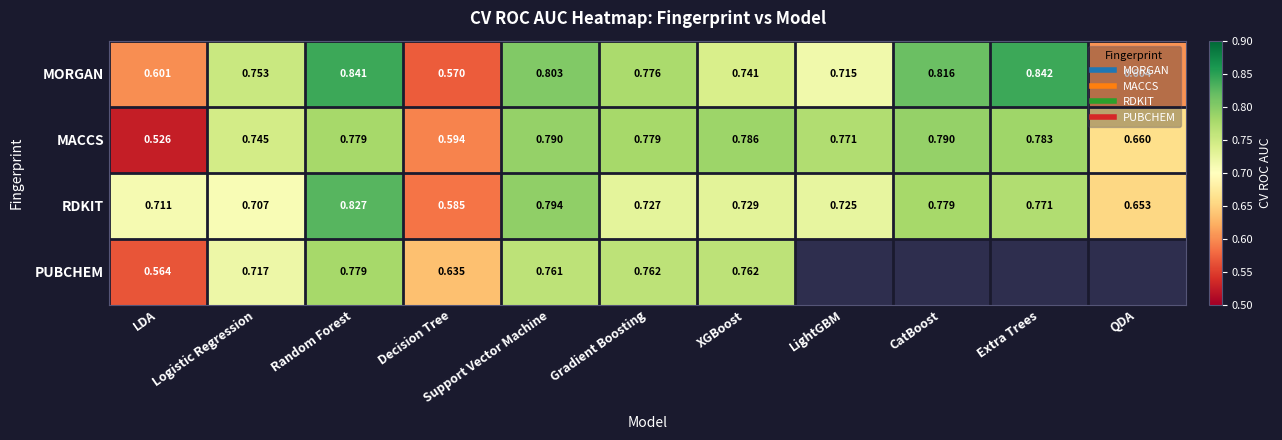

What is the sum of all RDKIT values?

8.0